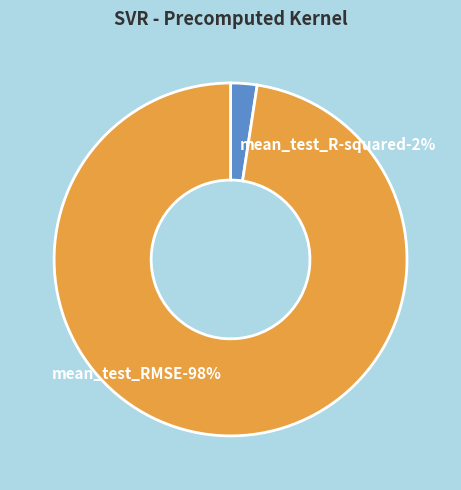

Rank the categories by value from highest to lowest.

mean_test_RMSE, mean_test_R-squared